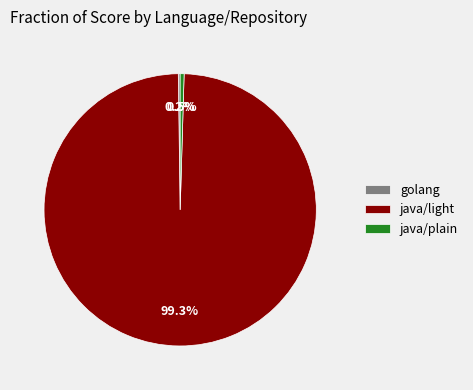

To the nearest percent, what percentage of the pie is java/light?

99%